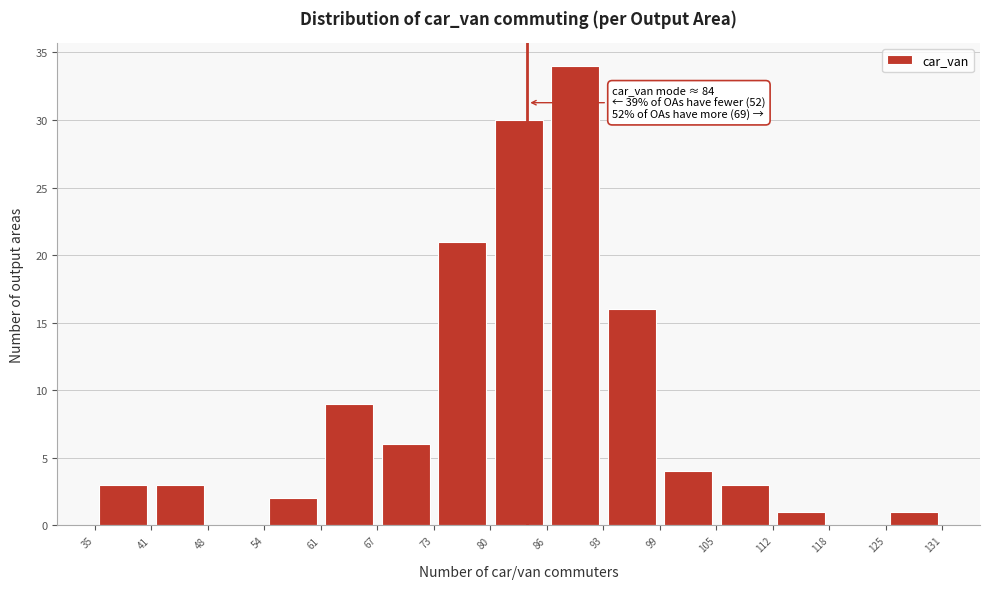

Over which range of the x-axis is the bar tallest?

86 to 93